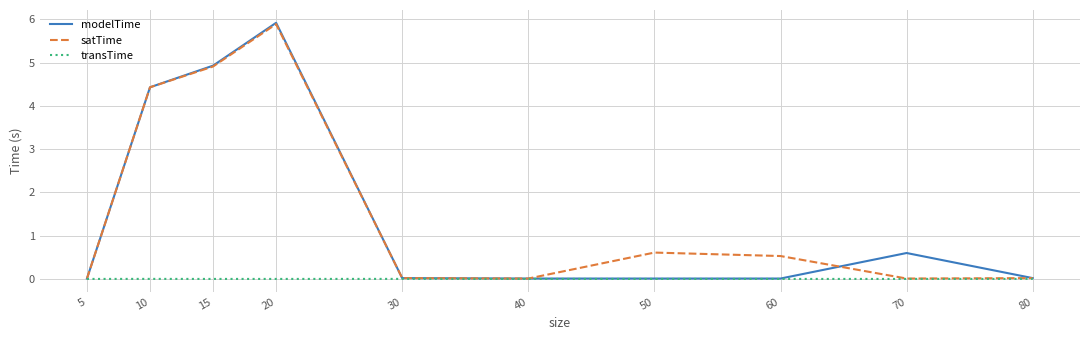

At how many categories does at least one series exceed 1?

3